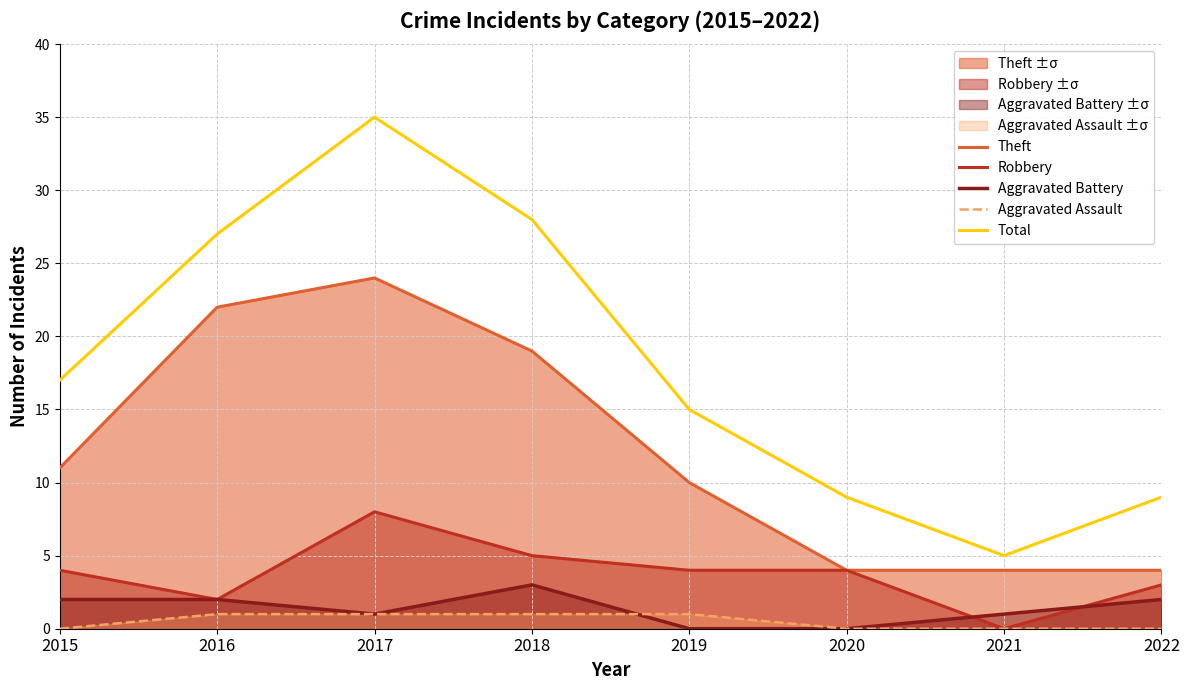

Which label corresponds to the smallest value in the chart?

2021